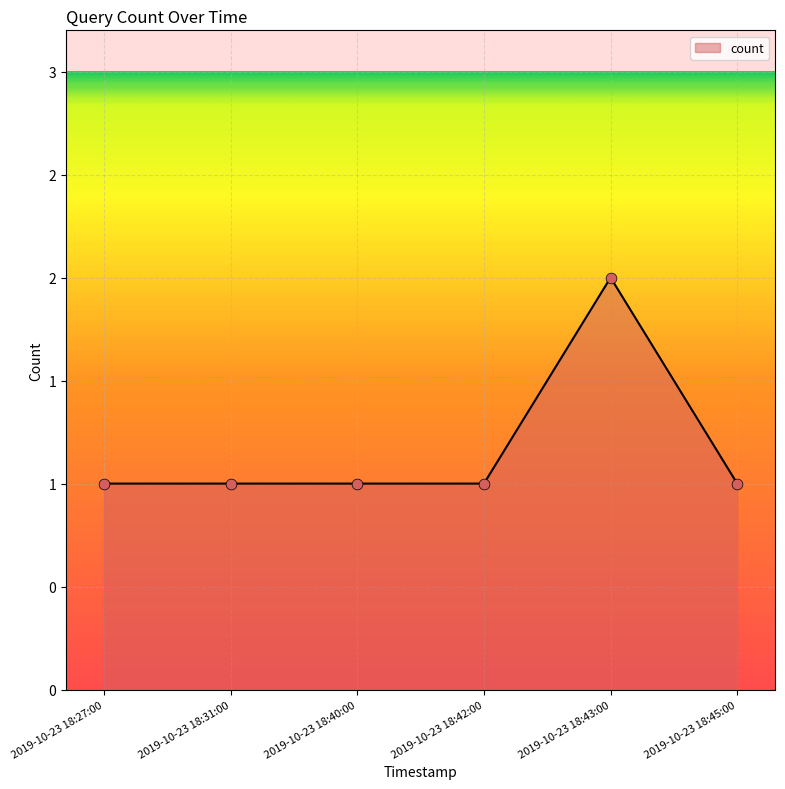

What is the change in value from 2019-10-23 18:31:00 to 2019-10-23 18:43:00?

+1